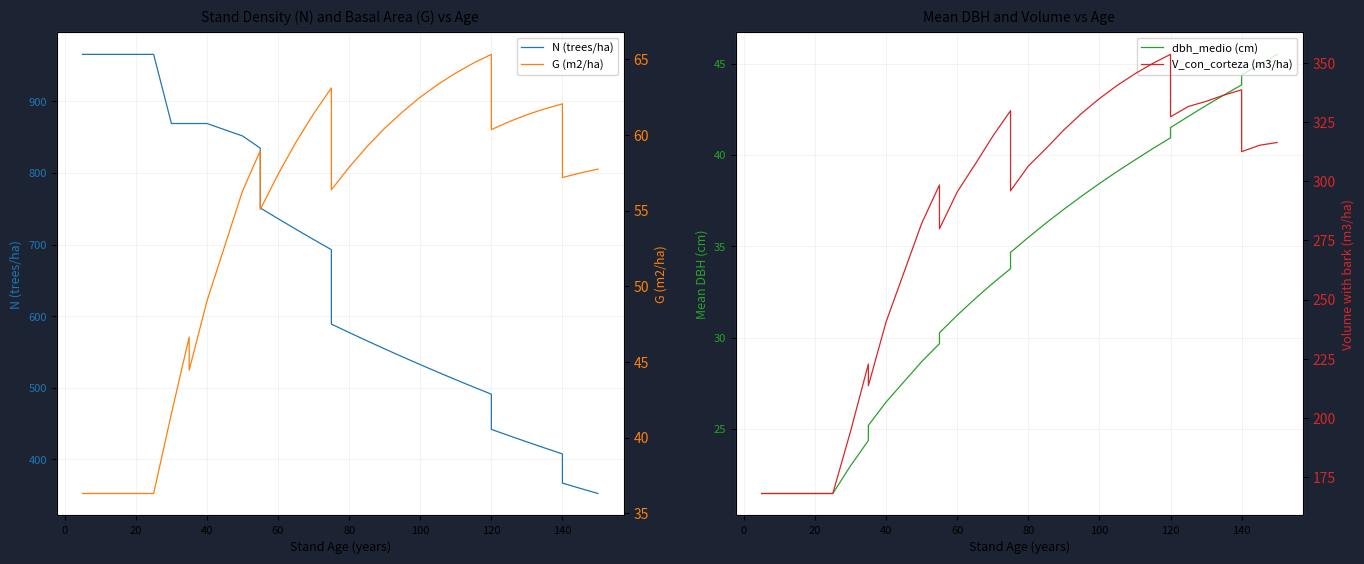

Is the value of V_con_corteza (m3/ha) at 140 greater than the value of dbh_medio (cm) at 140?

Yes